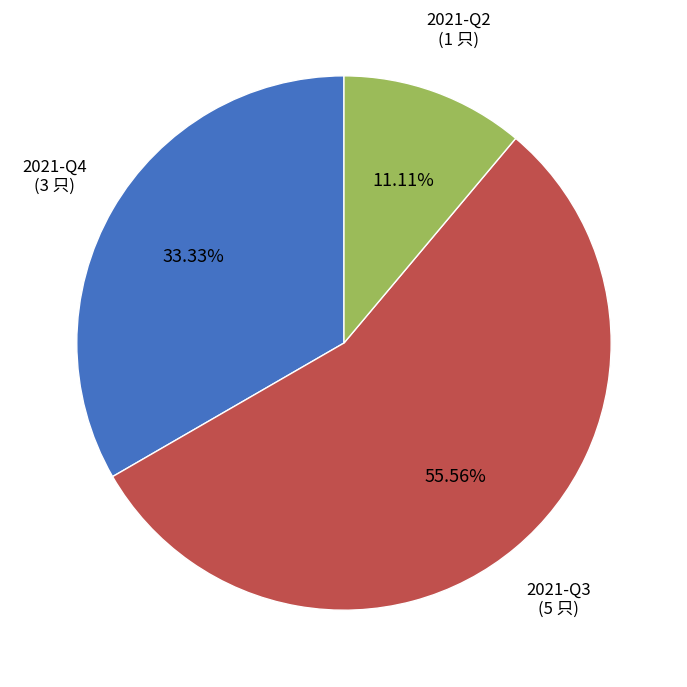

To the nearest percent, what is the difference between the largest and smallest slice percentages?

44%